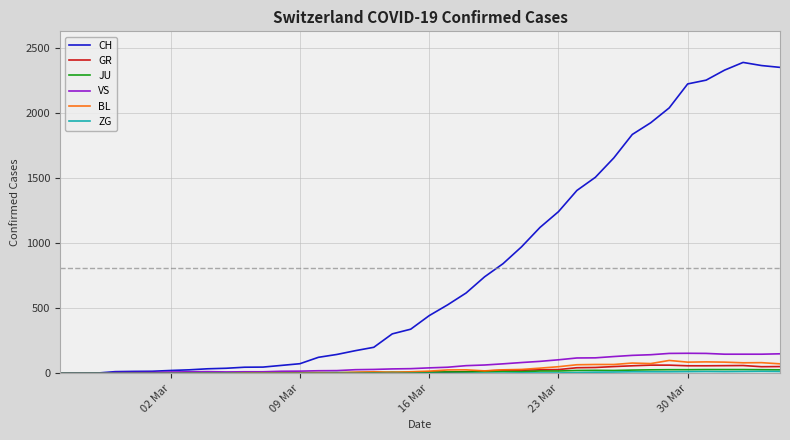

What is the maximum value shown in the chart?

2387